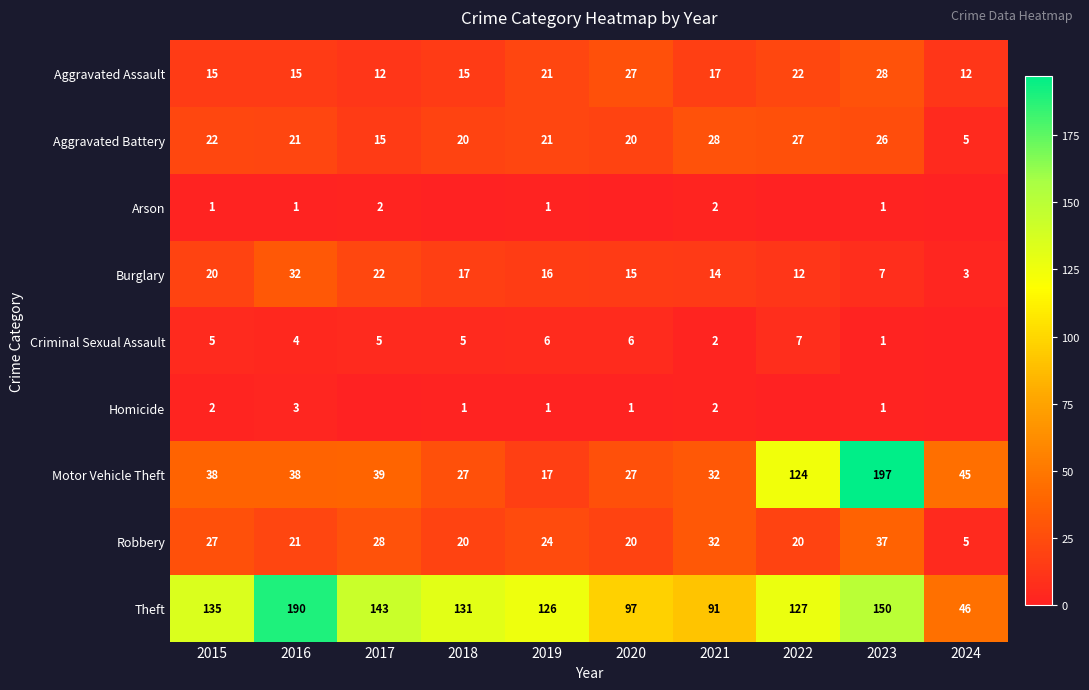

What is the total value across all series at 2024?

116